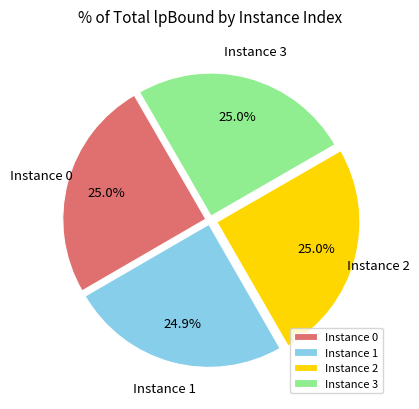

What portion of the pie excludes Instance 1?

75.1%